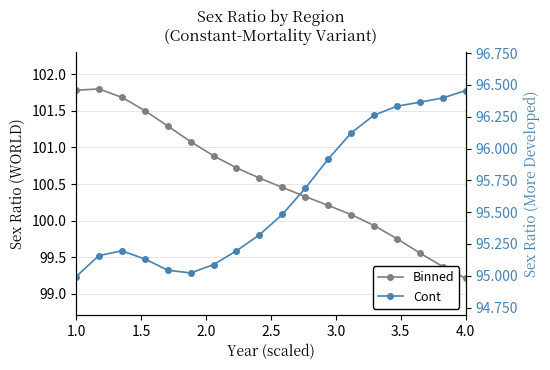

The Binned series shows 99.2 at 4.0. True or false?

True